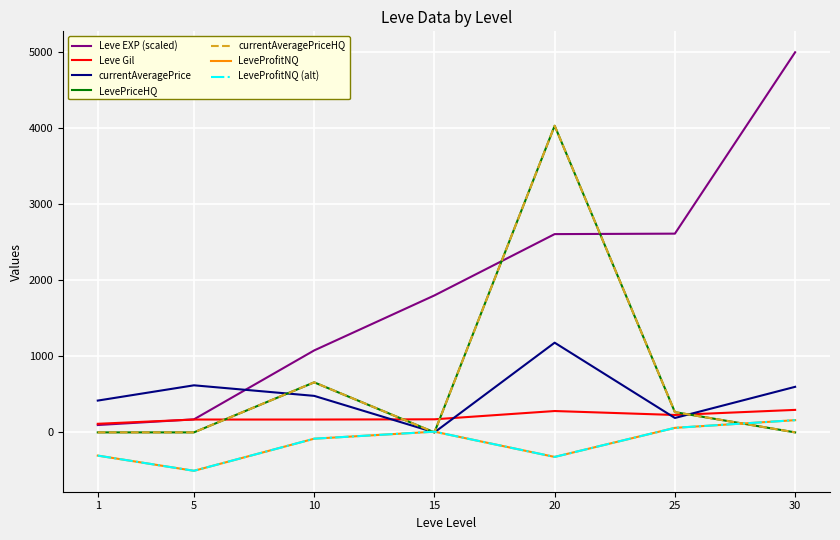

At which label is LeveProfitNQ closest to -172?

10